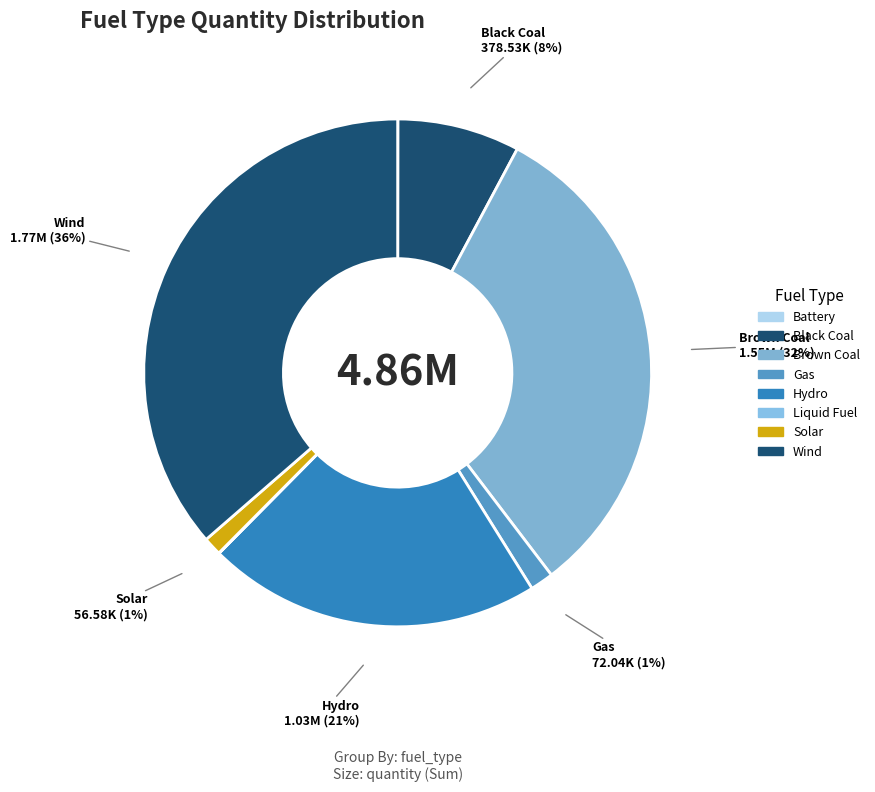

How many slices are in this pie chart?

8